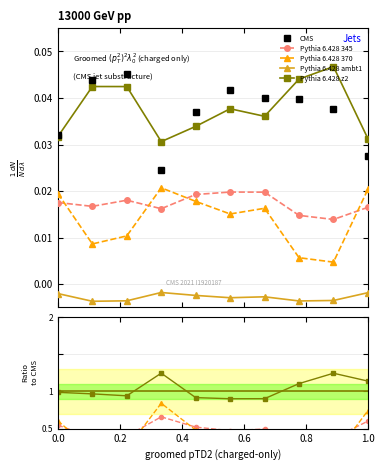

What are all the series names shown in the legend?

CMS, Pythia 6.428 345, Pythia 6.428 370, Pythia 6.428 ambt1, Pythia 6.428 z2